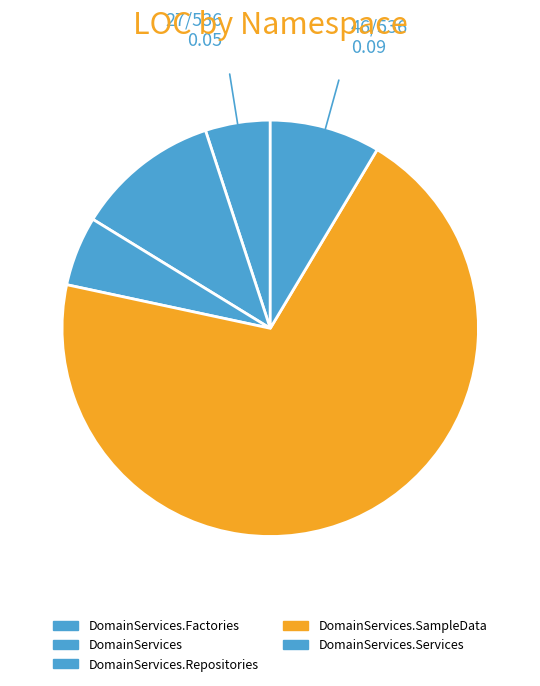

Which slice is the largest?

DomainServices.SampleData